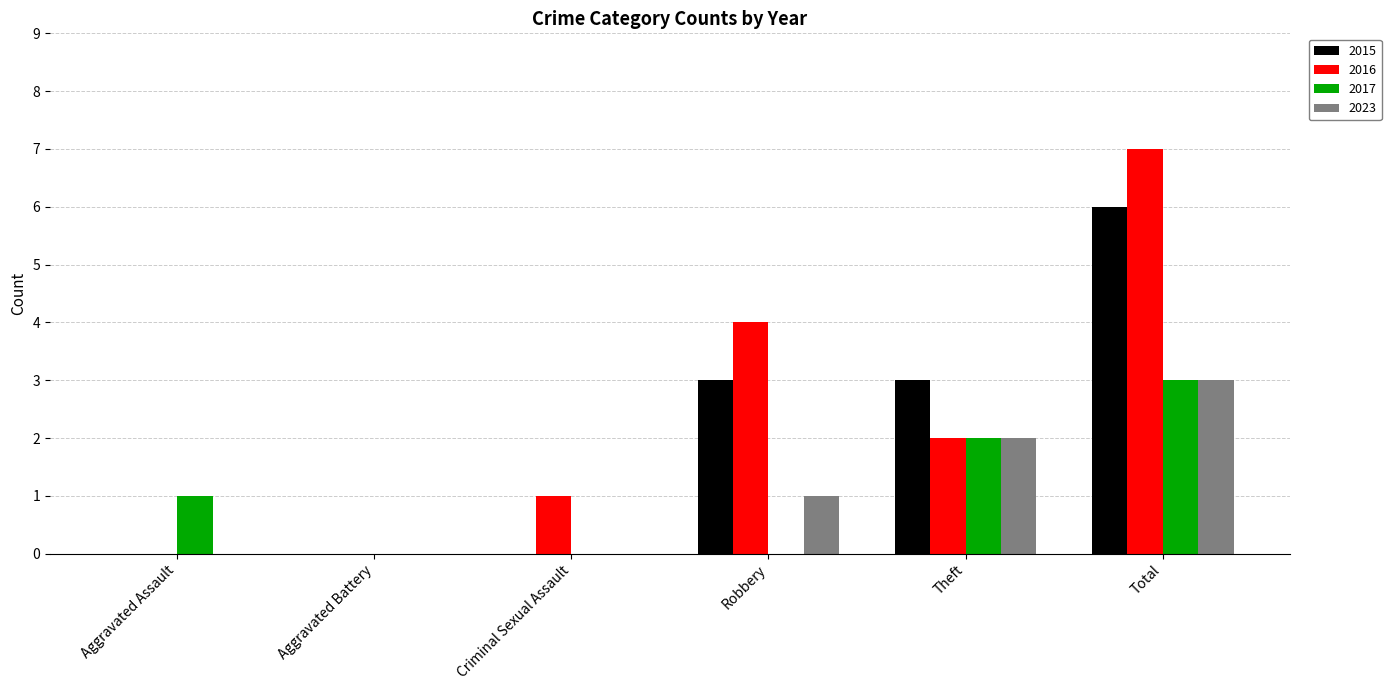

What is the total value across all series at Theft?

9